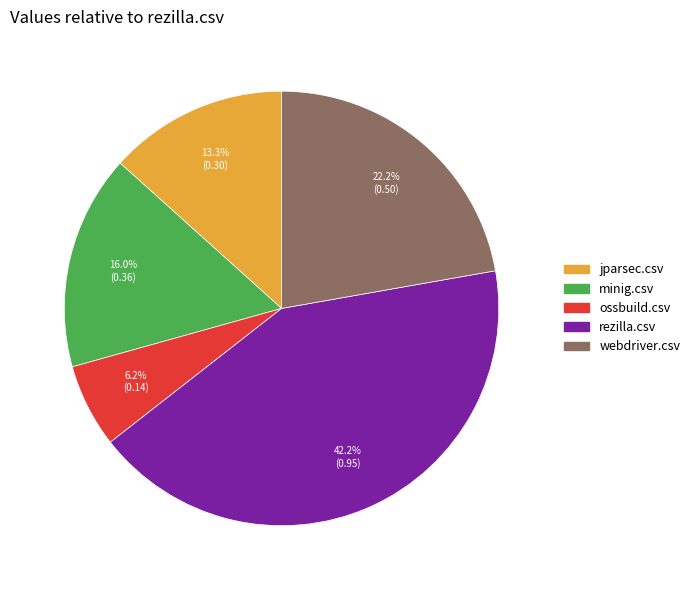

How much of the chart is everything except ossbuild.csv?

93.8%